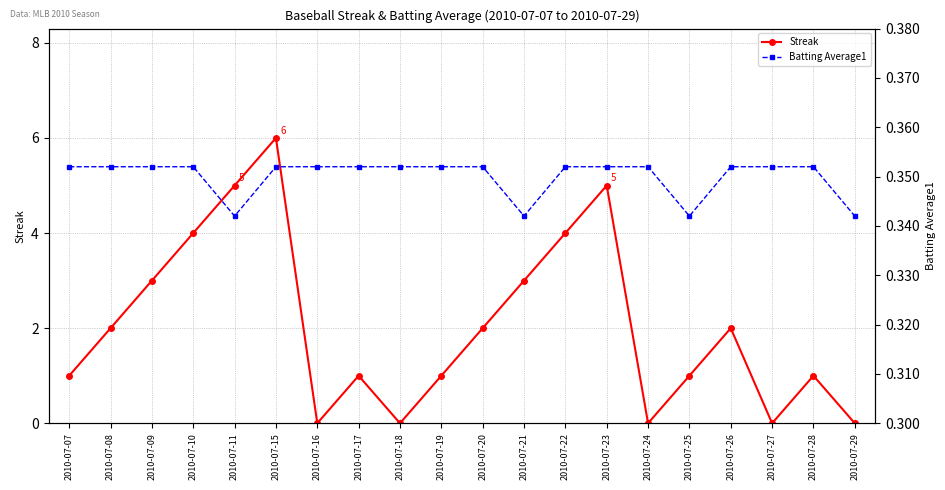

Where does the Streak series first go above 2?

2010-07-09